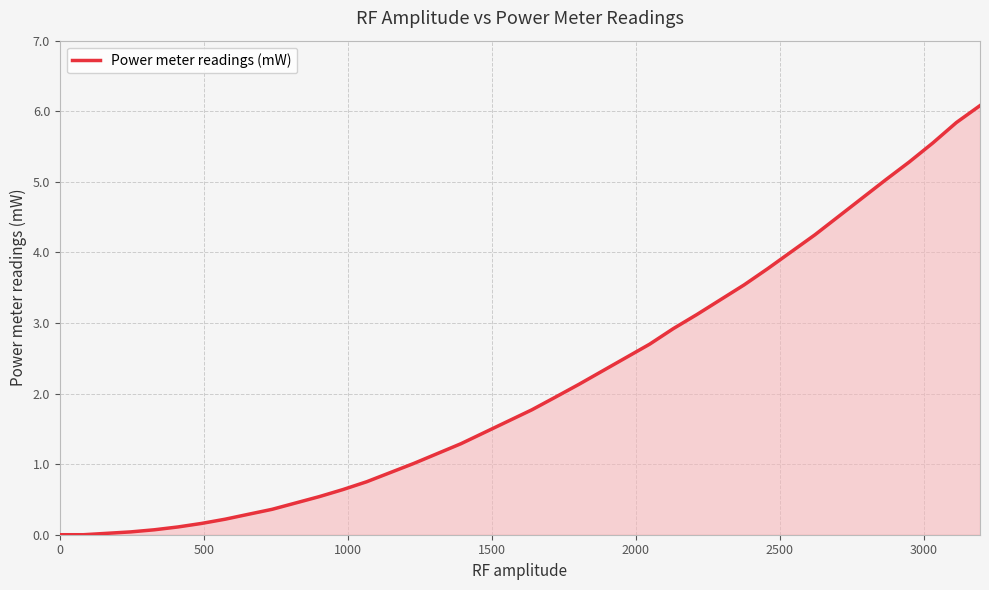

What is the difference between the maximum and minimum values?

6.1